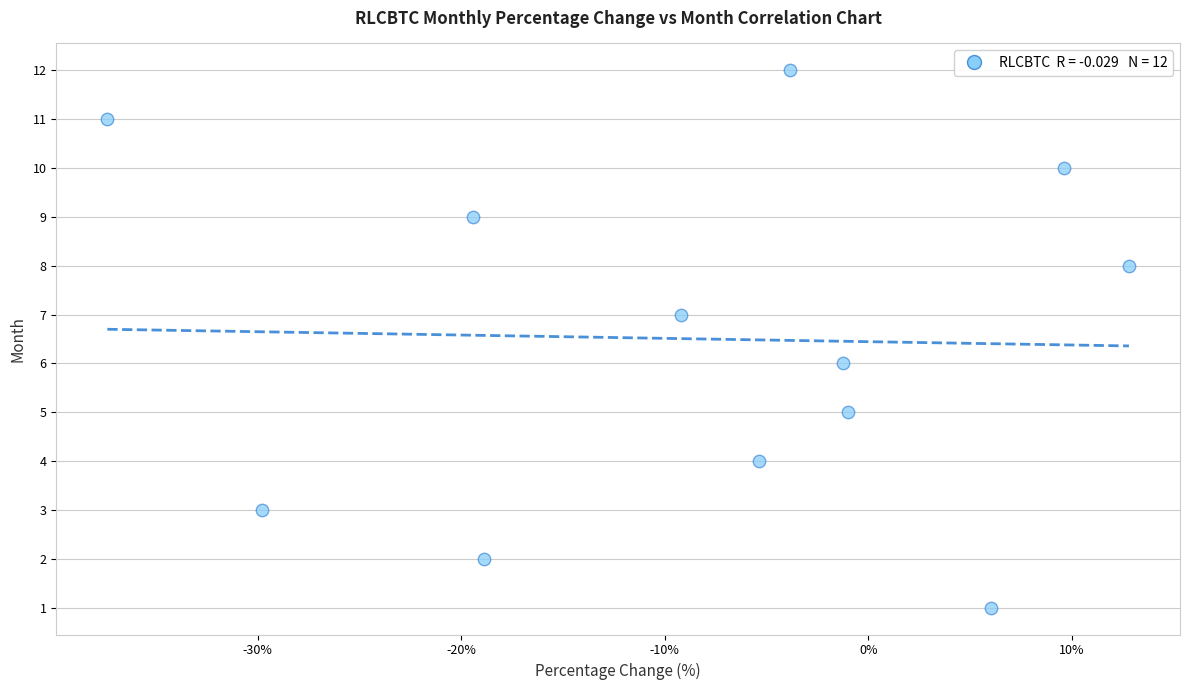

What is the range of Y values (max minus min)?

11